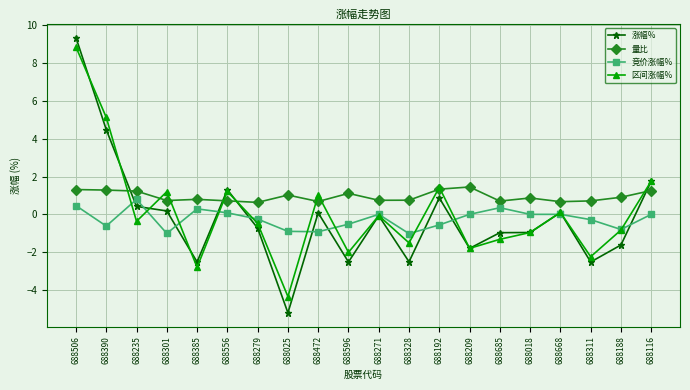

What is the label of the 15th point from the left?

688685